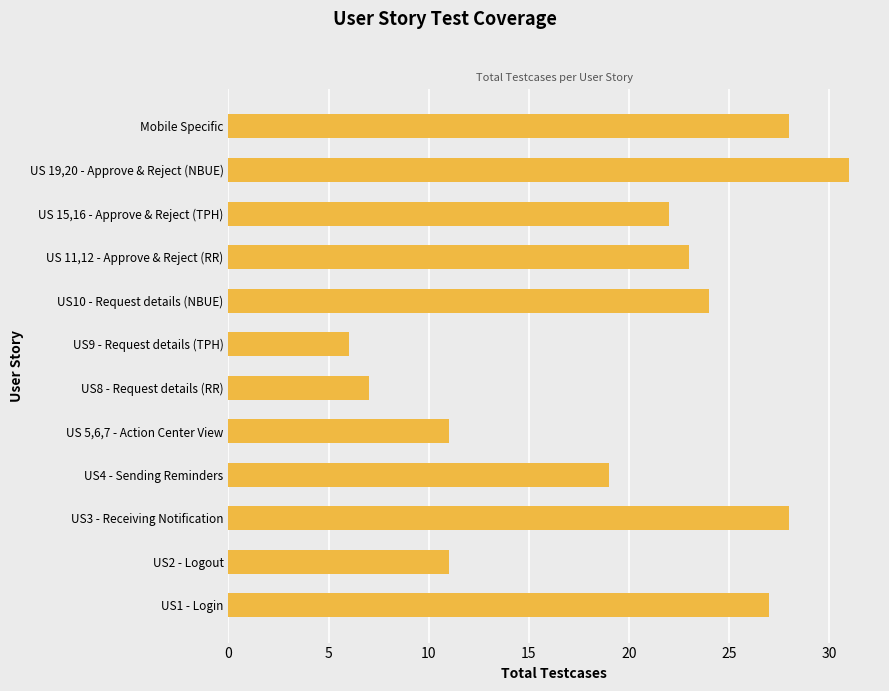

What is the difference between the maximum and minimum values?

25